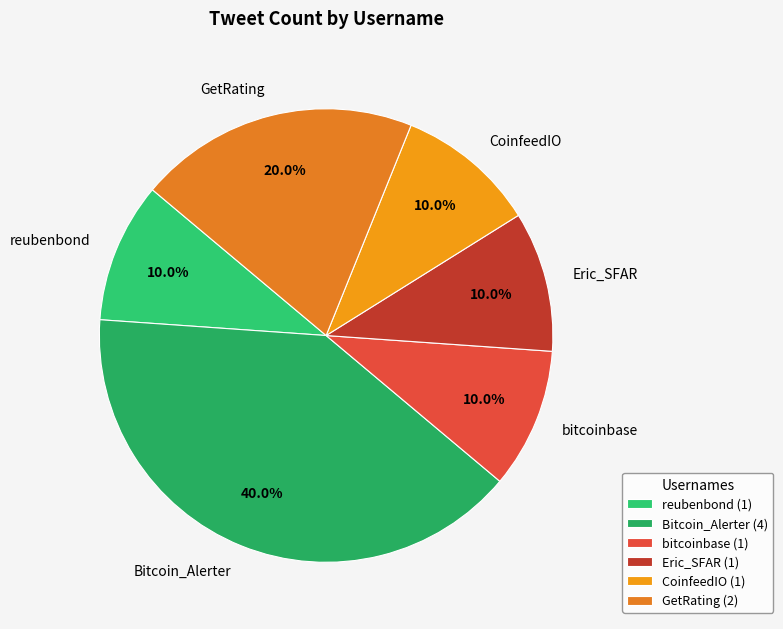

True or false: Eric_SFAR accounts for 10% of the total.

True